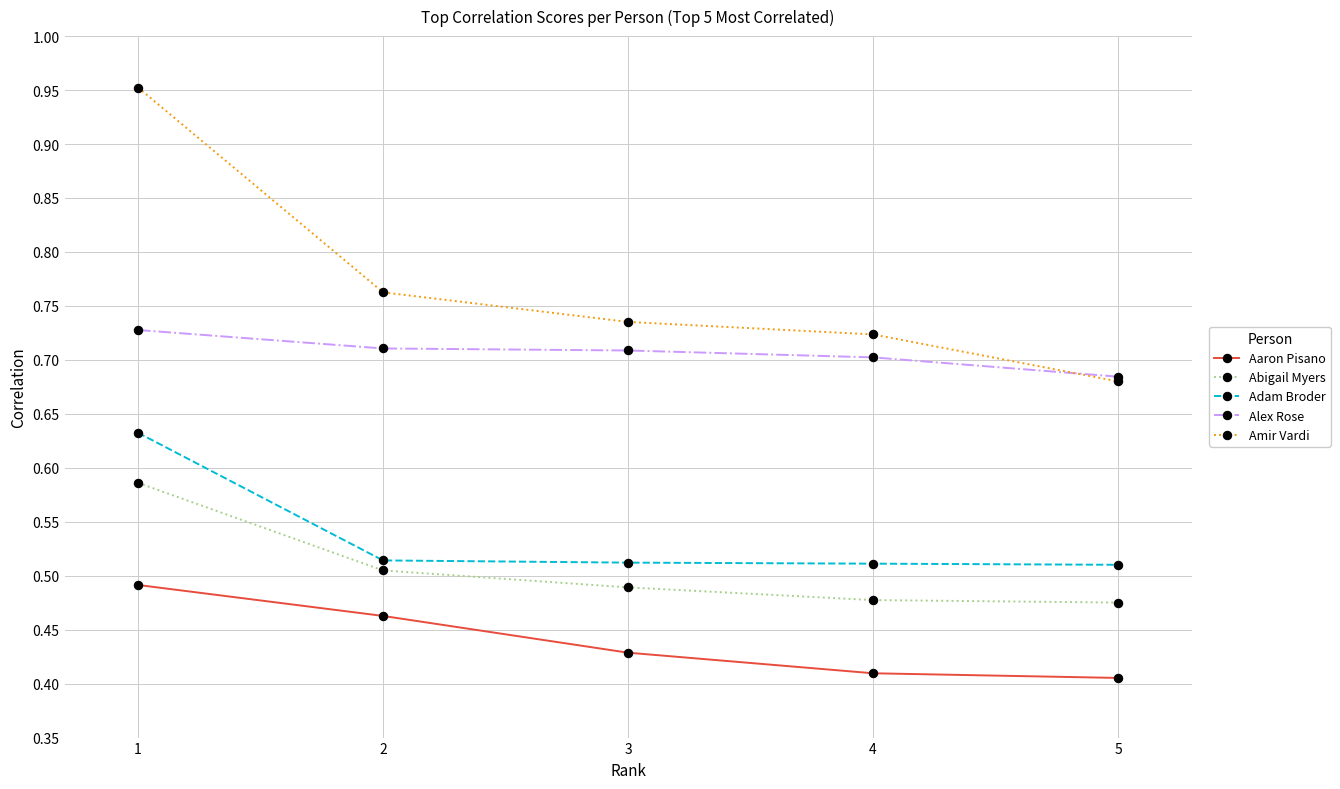

How many Abigail Myers values are between 0 and 1?

5